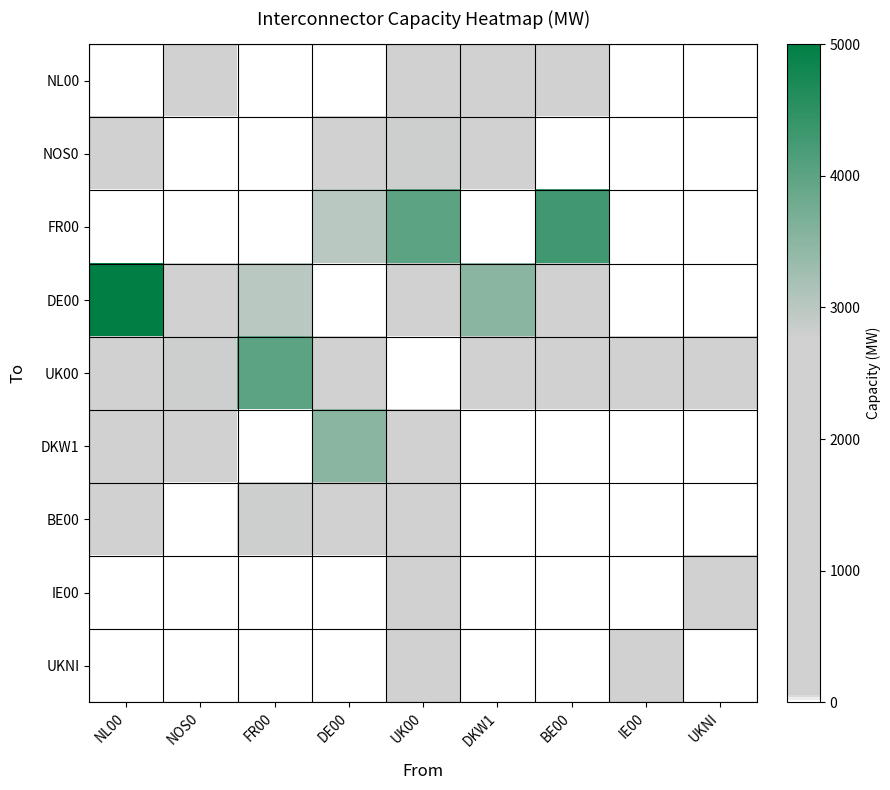

Count the number of categories in the chart.

9